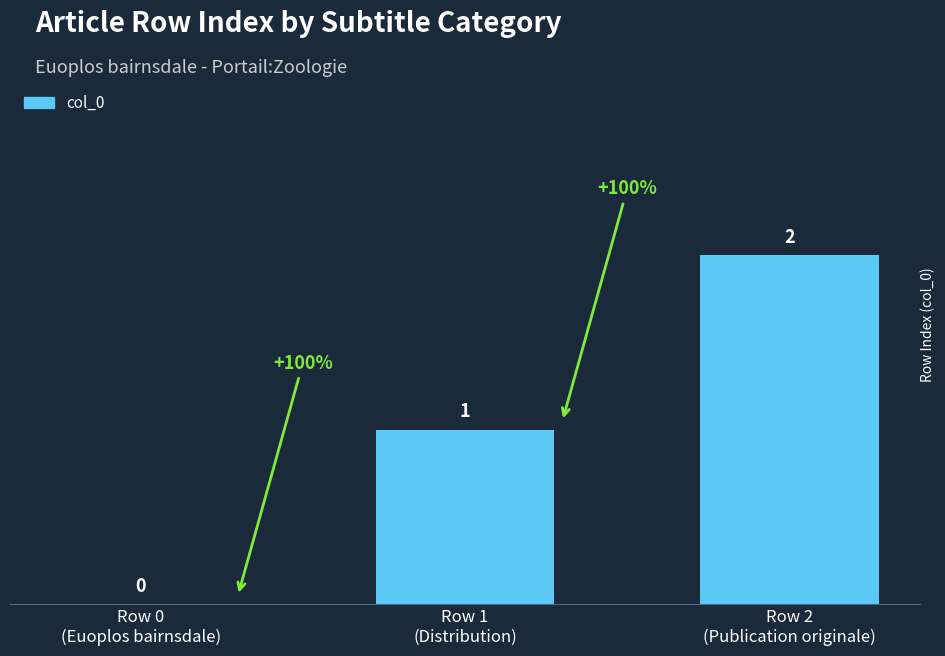

What is the sum of all values?

3